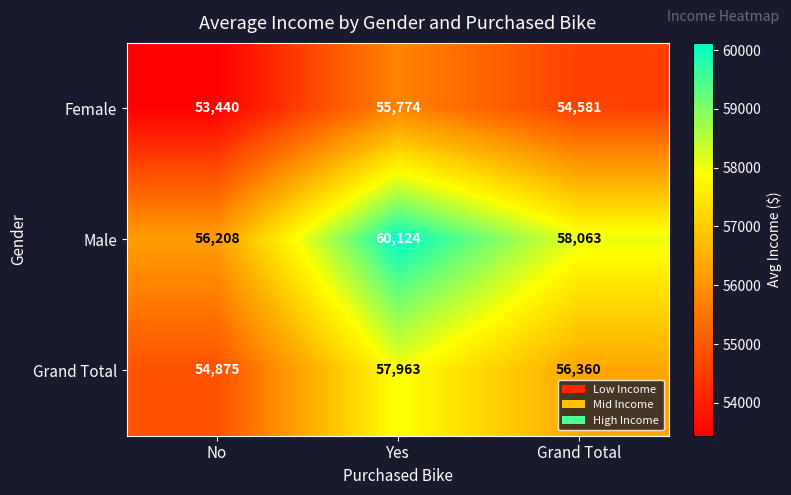

At which label does Female first exceed 54581?

Yes